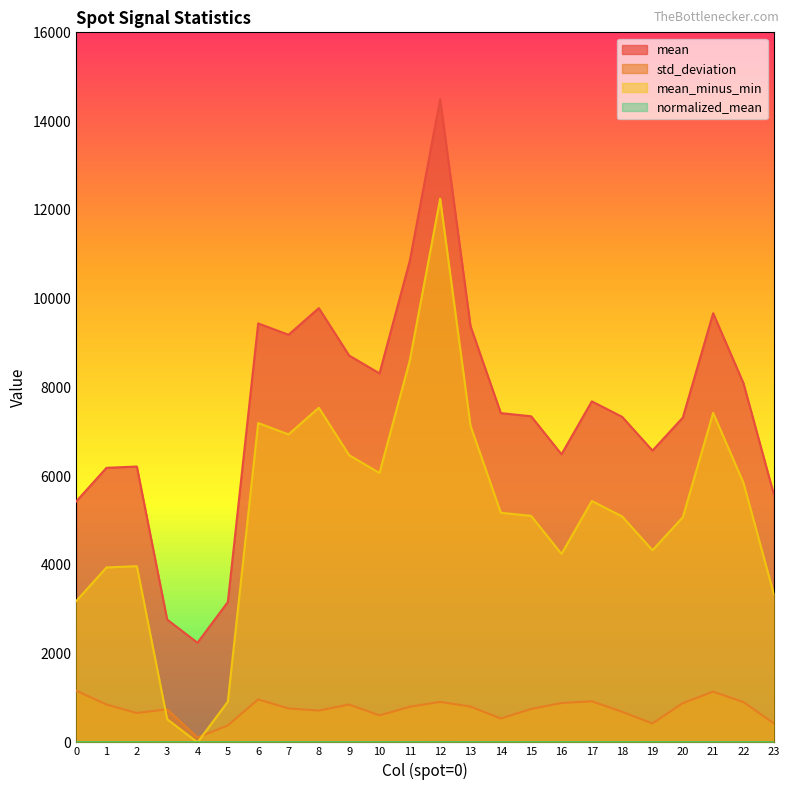

Where does the mean series first go above 7419?

6